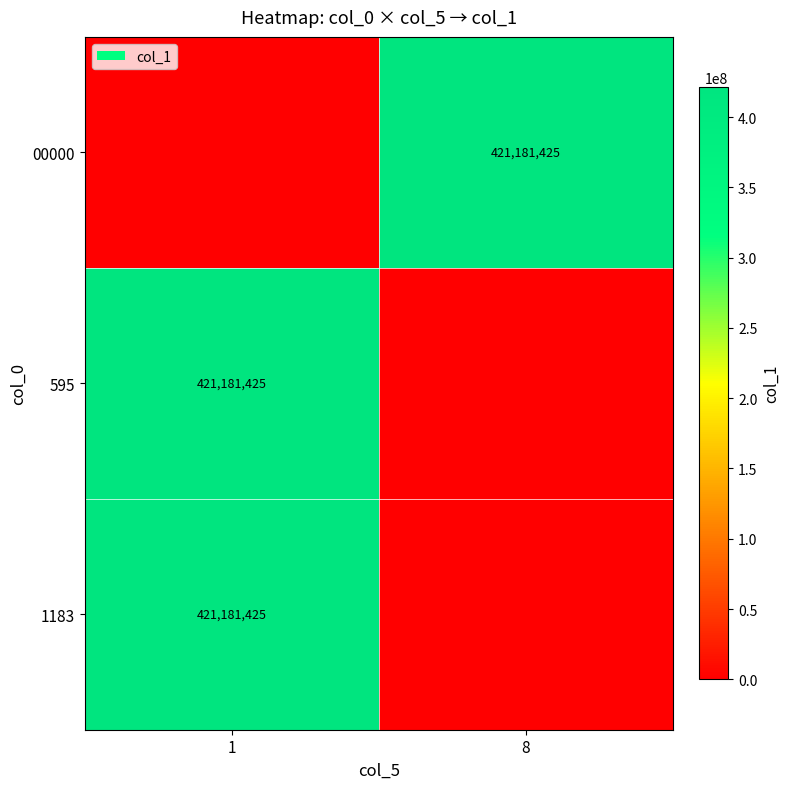

What is the difference between the highest and lowest values at 1?

421181425